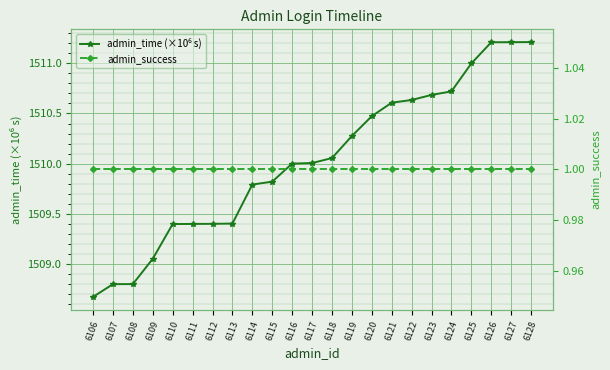

True or false: admin_success and admin_time (×10⁶ s) cross at least once.

False